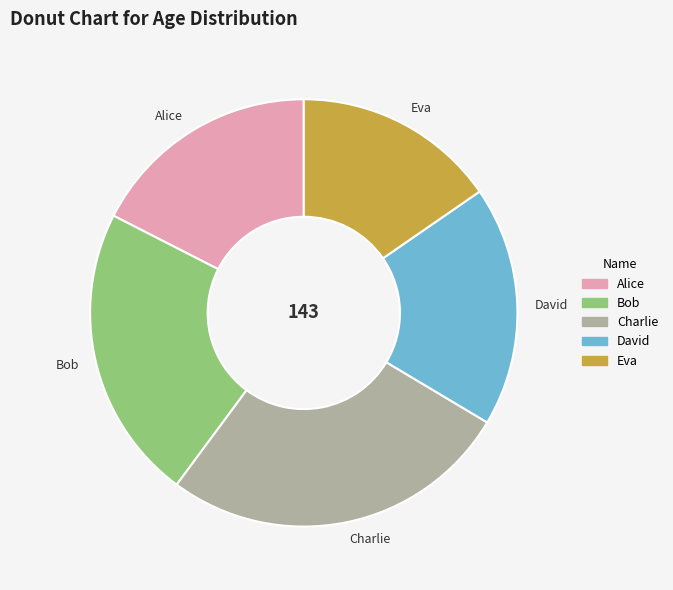

Which category has the smallest portion of the pie?

Eva